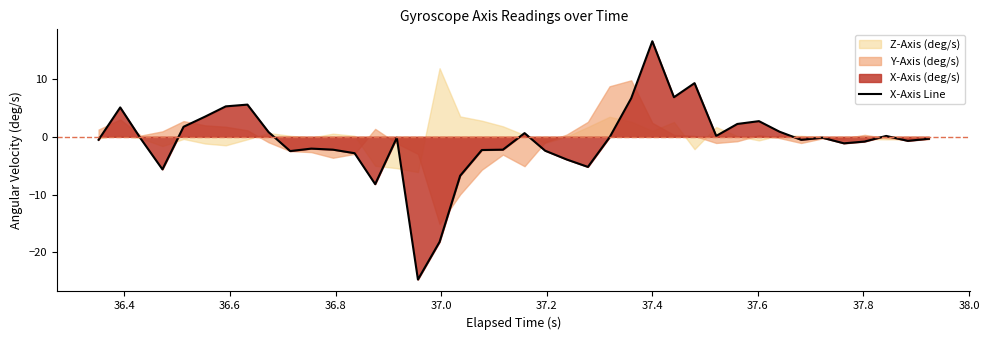

How many lines are shown in the chart?

1